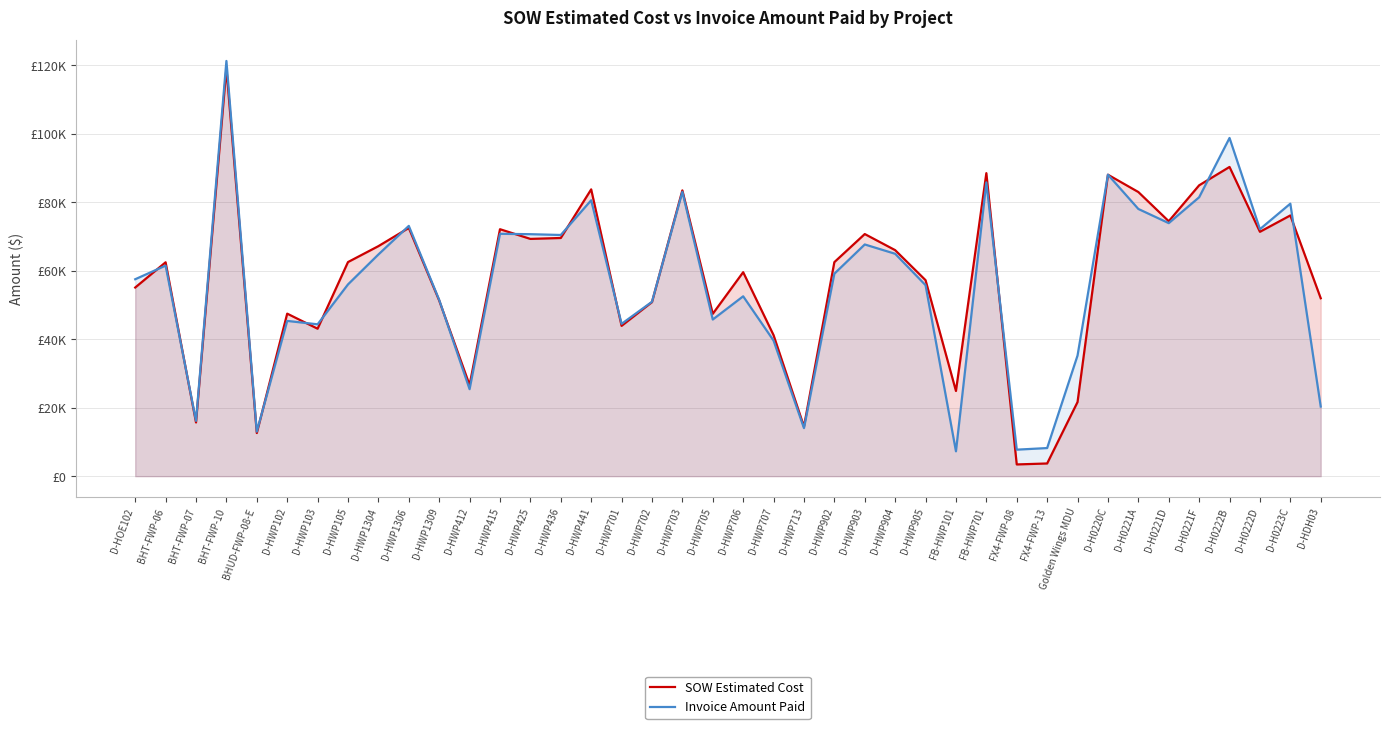

What is the difference between the Invoice Amount Paid values at D-HWP903 and D-HWP412?

42261.0